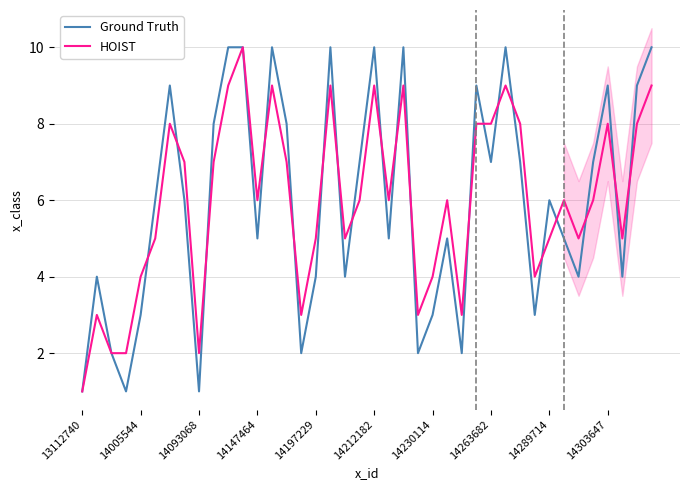

Reading left to right, what are all the values shown in this chart?

Ground Truth: 1	4	2	1	3	6	9	6	1	8	10	10	5	10	8	2	4	10	4	7	10	5	10	2	3	5	2	9	7	10	7	3	6	5	4	7	9	4	9	10
HOIST: 1	3	2	2	4	5	8	7	2	7	9	10	6	9	7	3	5	9	5	6	9	6	9	3	4	6	3	8	8	9	8	4	5	6	5	6	8	5	8	9